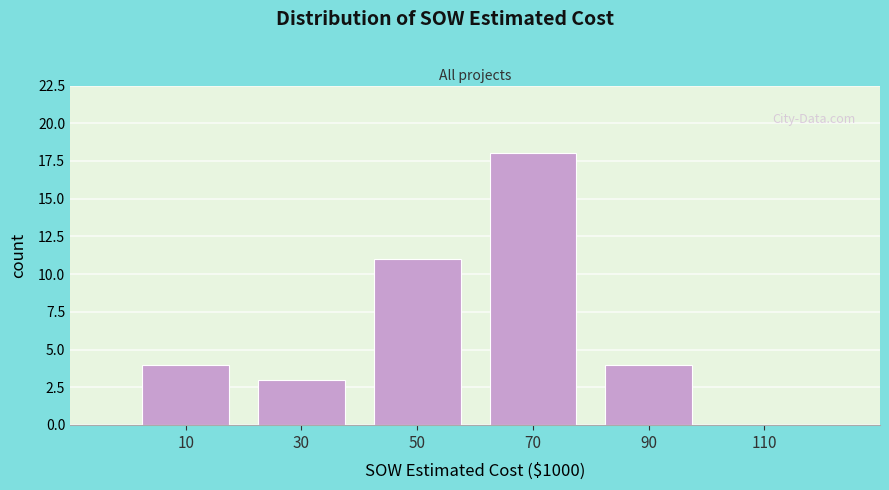

Reading right to left, transcribe all the data shown in this chart.

110=0	90=4	70=18	50=11	30=3	10=4